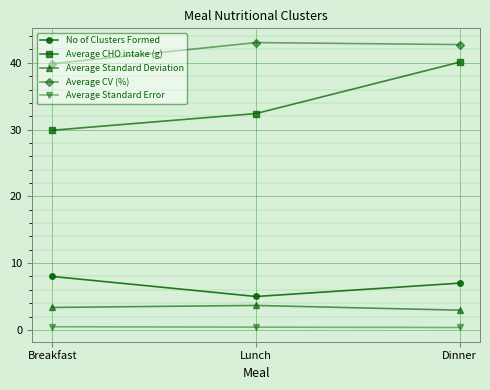

Which category has the highest value in the No of Clusters Formed series?

Breakfast